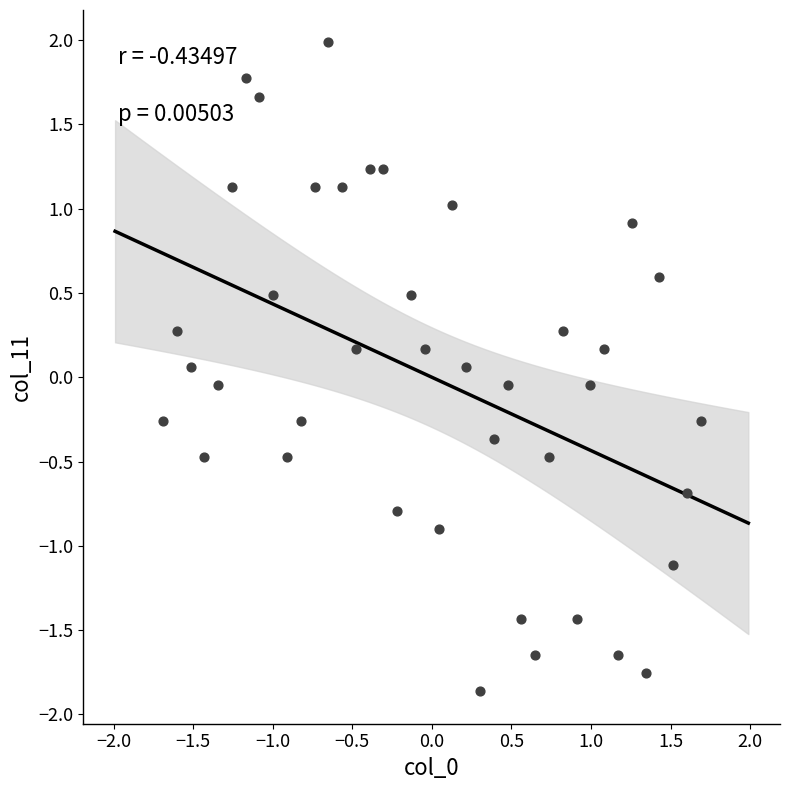

What is the range of Y values (max minus min)?

3.8